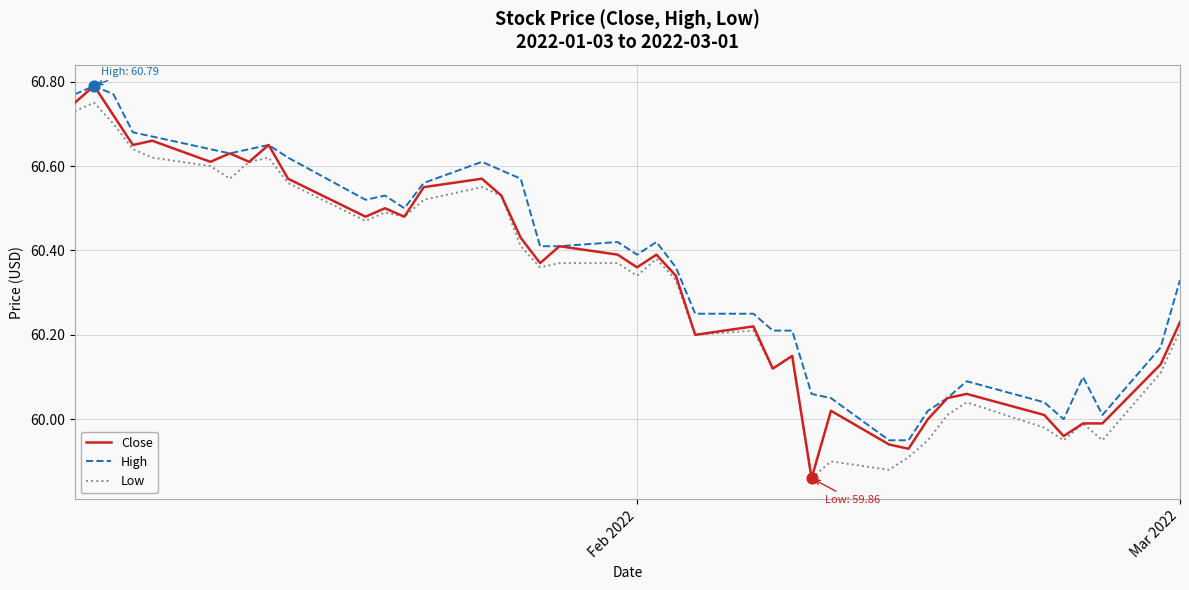

Which series has the largest range (max minus min)?

Close